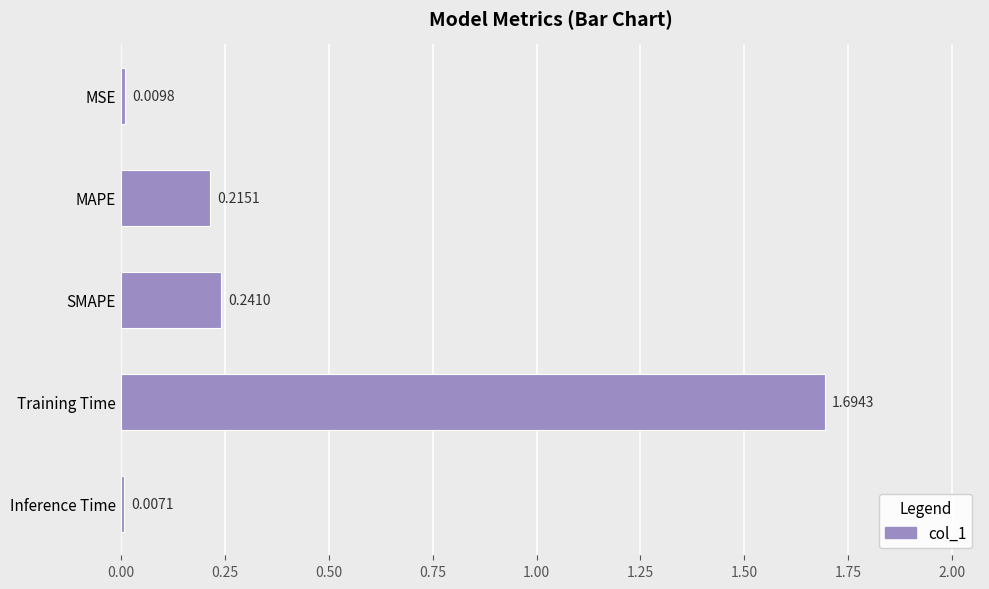

Between SMAPE and MSE, which is larger?

SMAPE